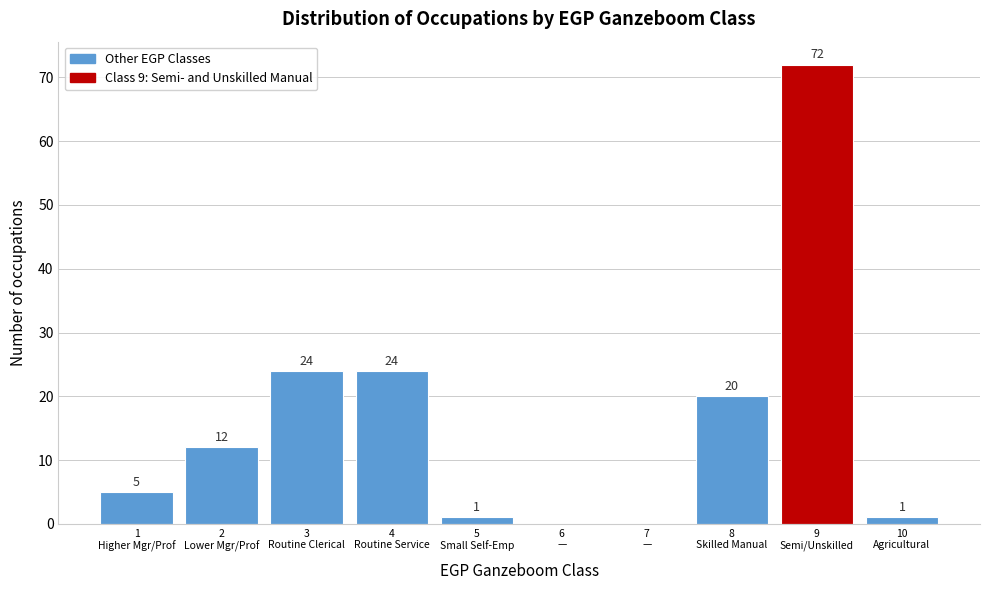

What is the sum of all values?

159